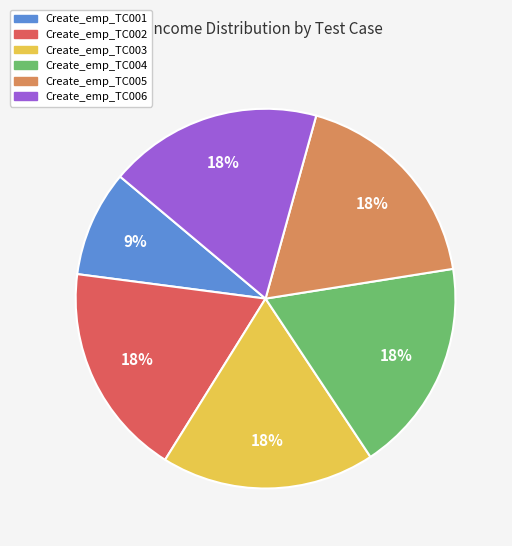

True or false: Create_emp_TC001 accounts for 9% of the total.

True